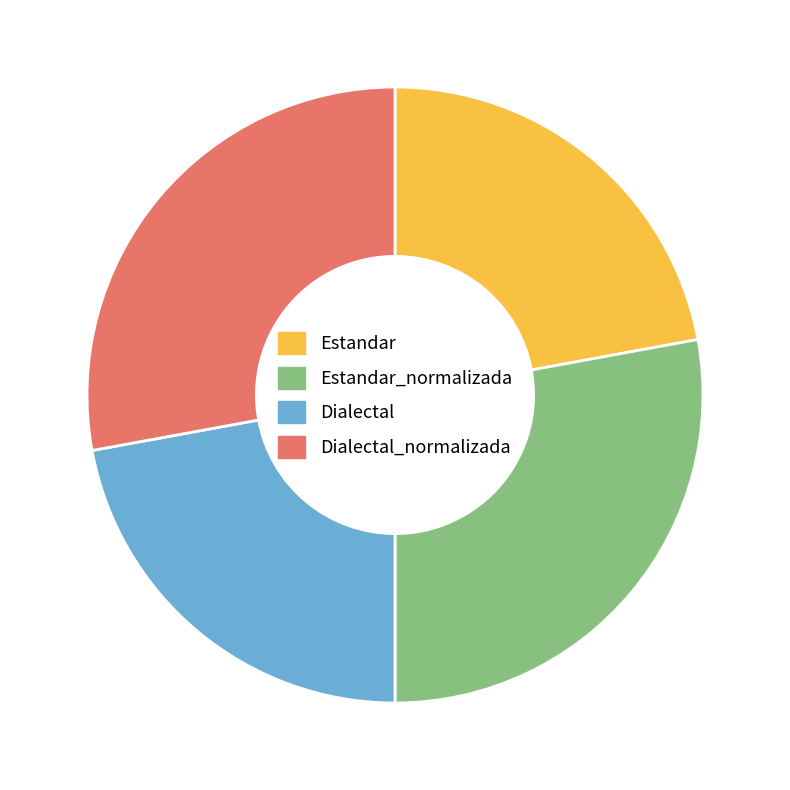

Combined, do Estandar_normalizada and Dialectal_normalizada account for over 50%?

Yes